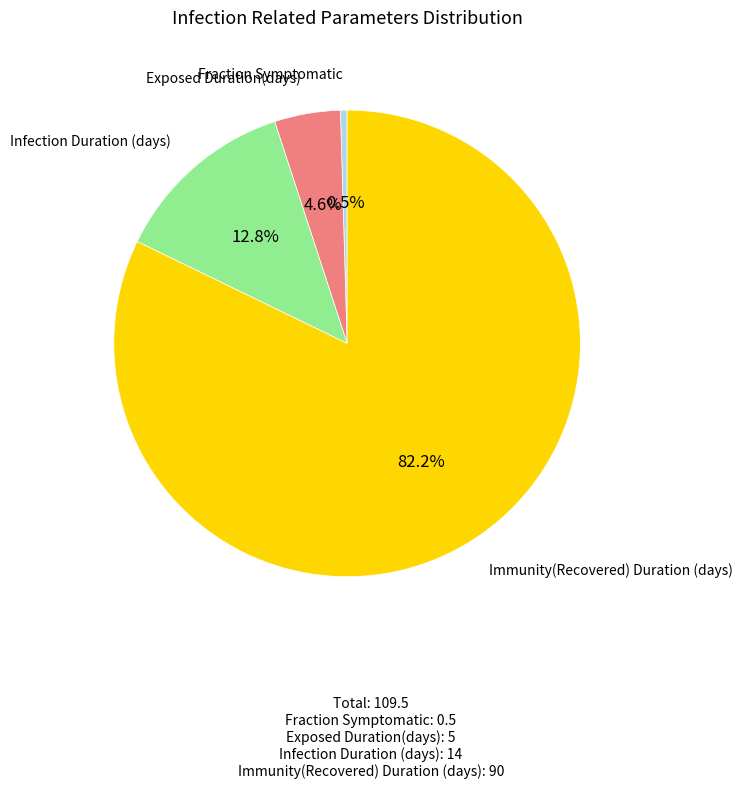

Does any single category account for the majority?

Yes